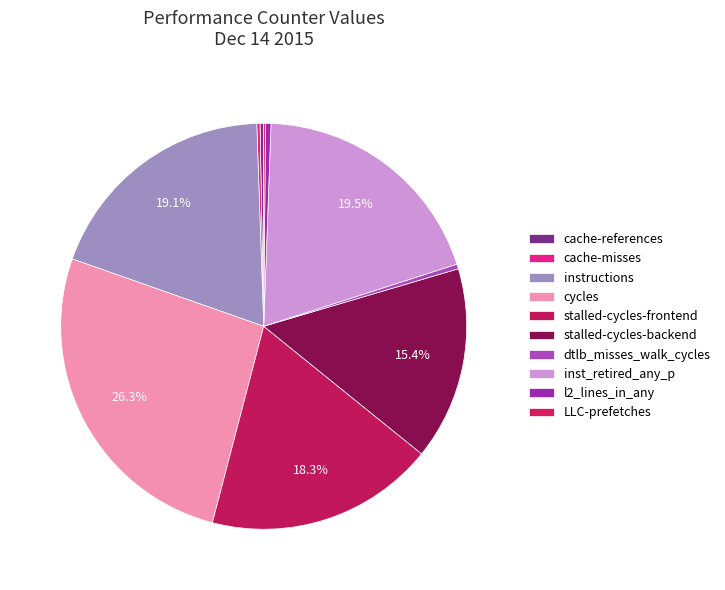

What is the largest slice in the pie chart?

cycles